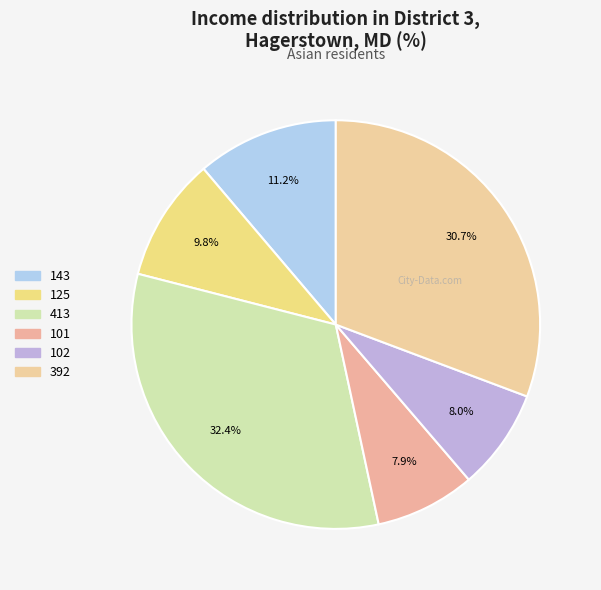

What is the ratio of the value at 101 to the value at 413?

0.2